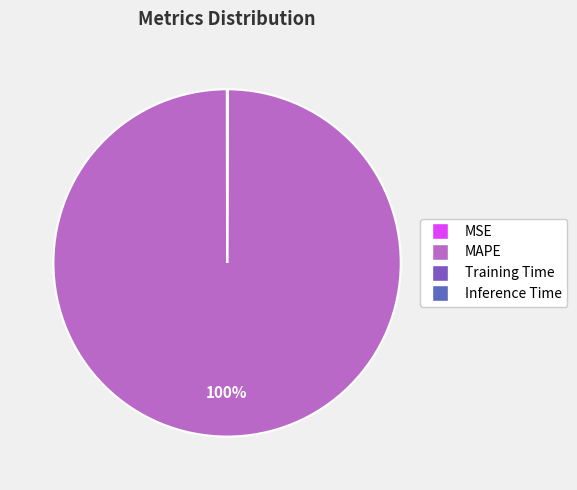

Which has a higher value, MAPE or MSE?

MAPE